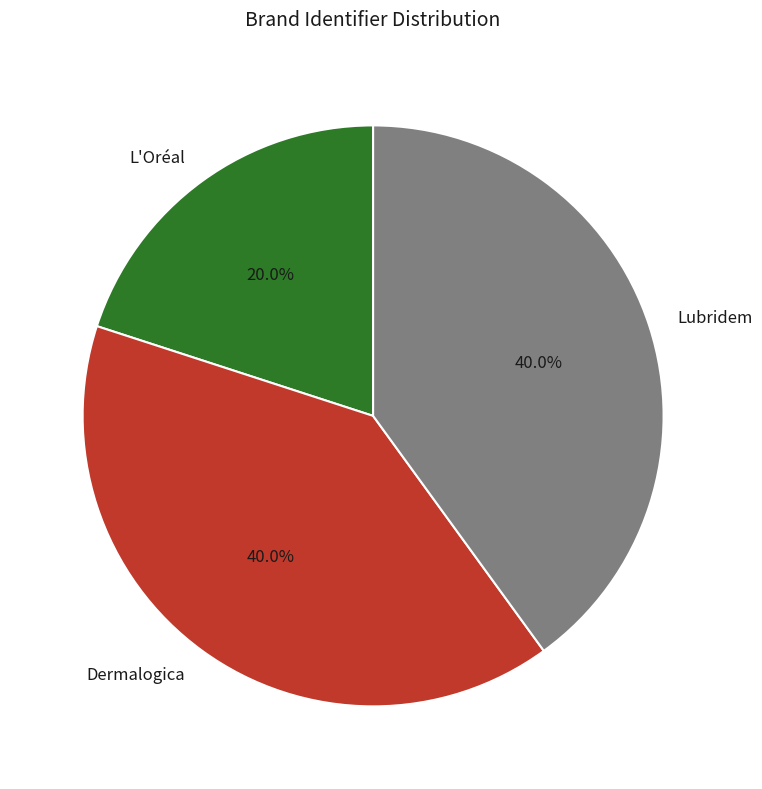

To the nearest percent, what is the difference between the largest and smallest slice percentages?

20%